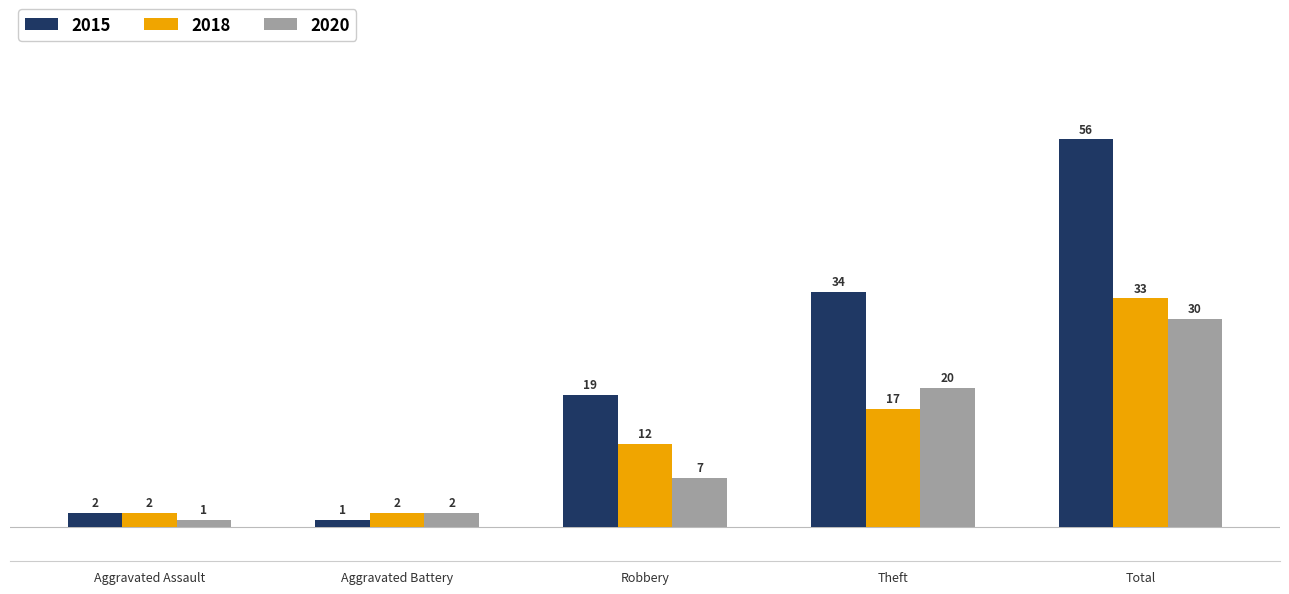

What is the average value of the 2015 series?

22